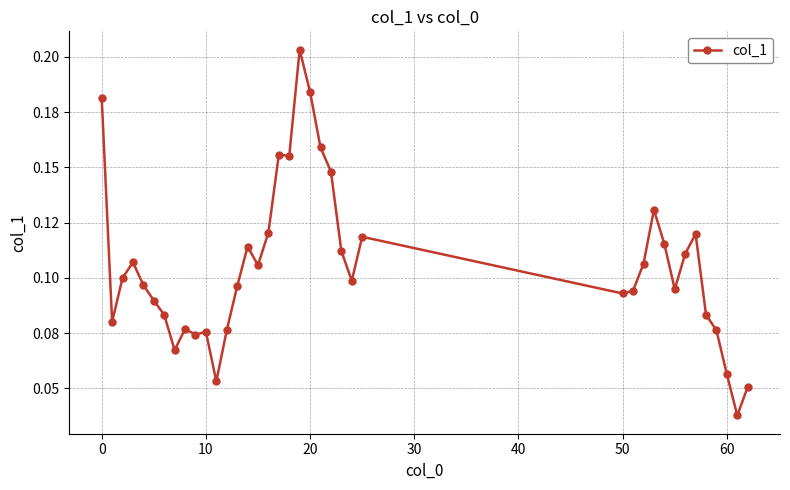

How many interior local peaks (higher than both neighbors) does the data have?

9